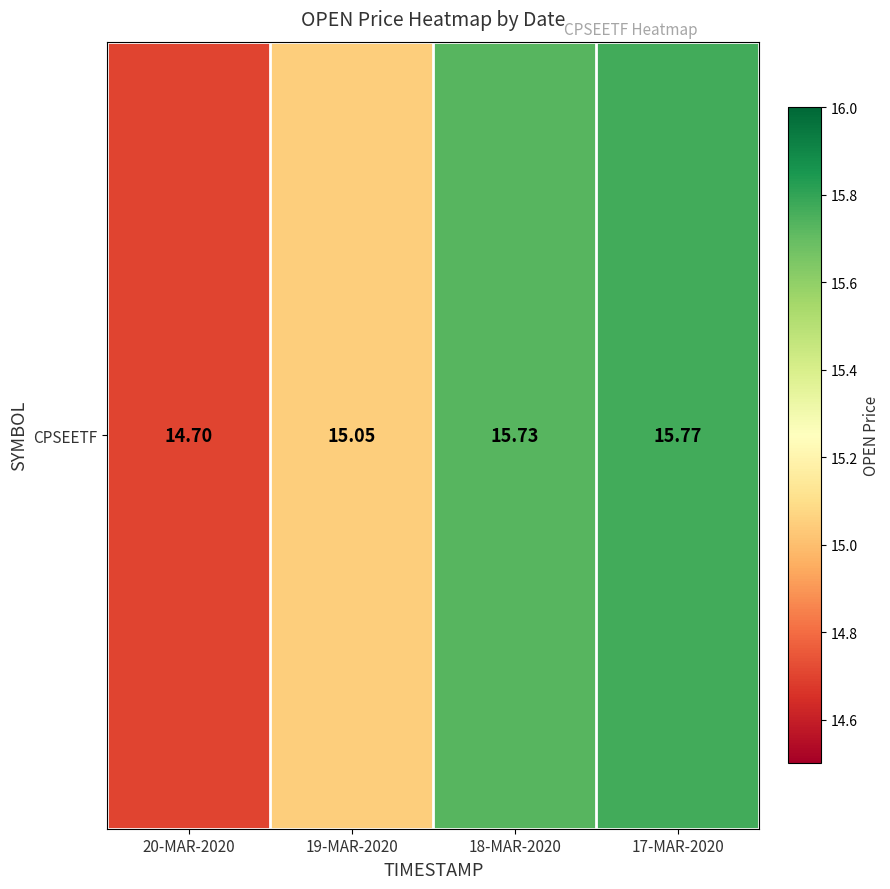

Reading right to left, extract all data points from this chart.

17-MAR-2020=15.8	18-MAR-2020=15.7	19-MAR-2020=15.1	20-MAR-2020=14.7